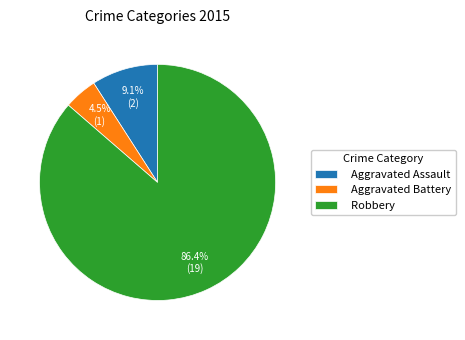

To the nearest percent, what is the average slice percentage?

33%